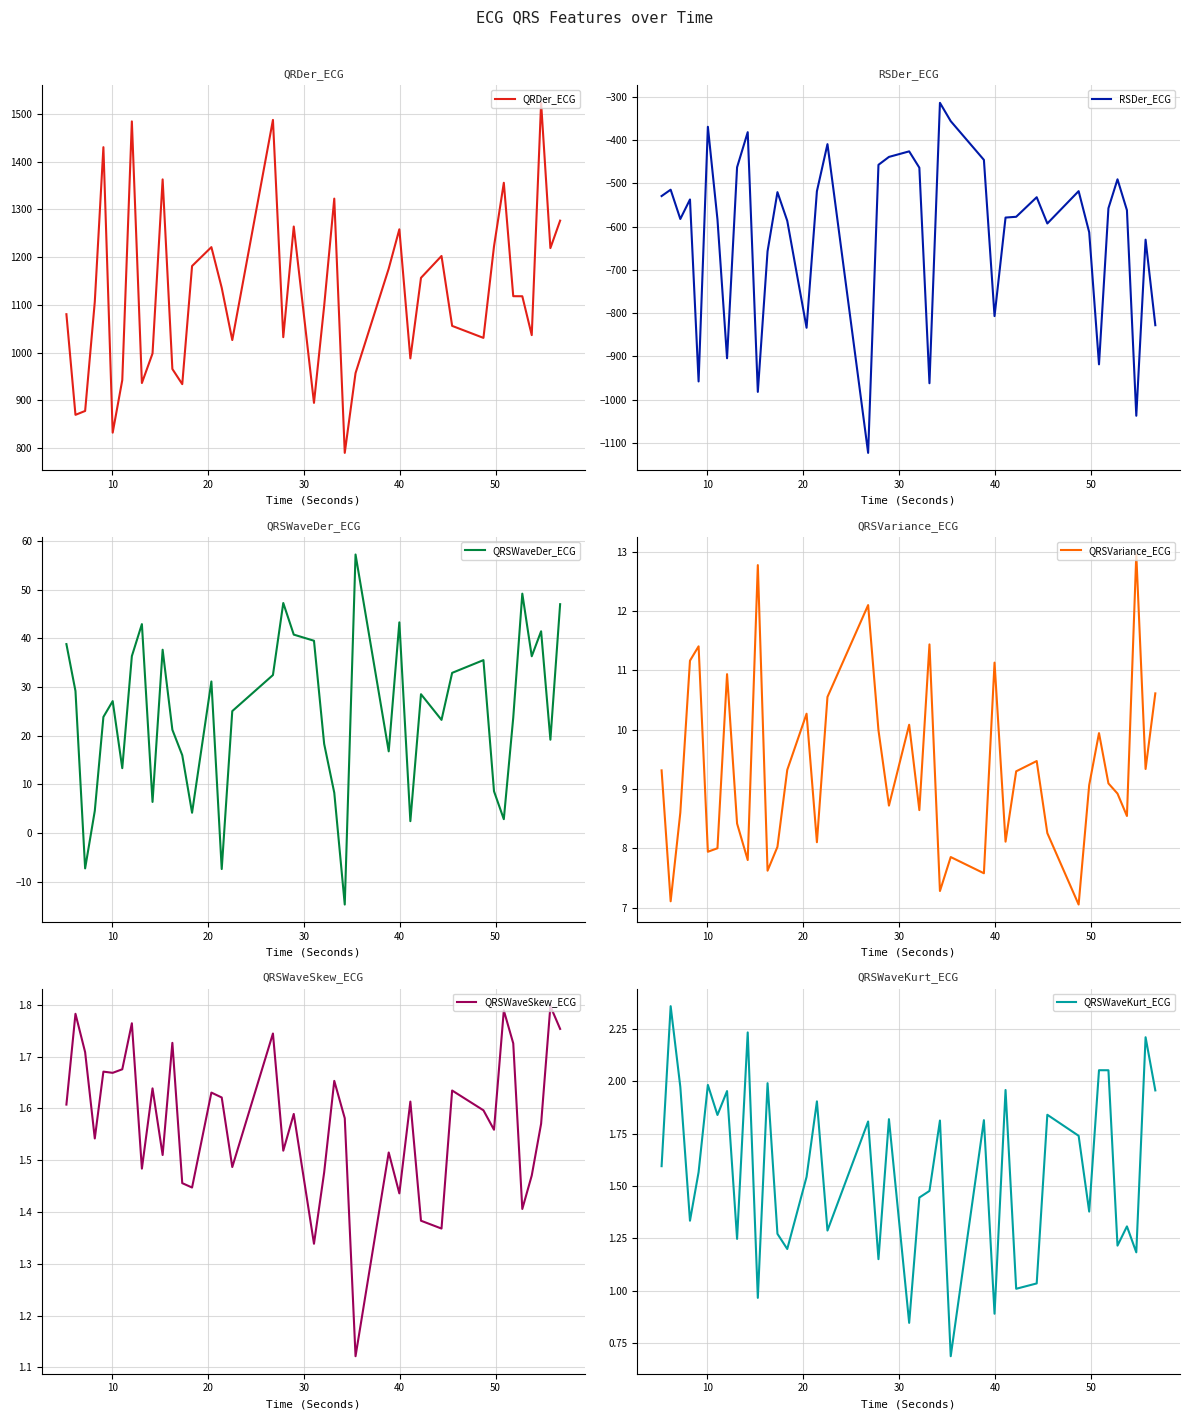

What is the highest value of the QRDer_ECG series?

1523.4